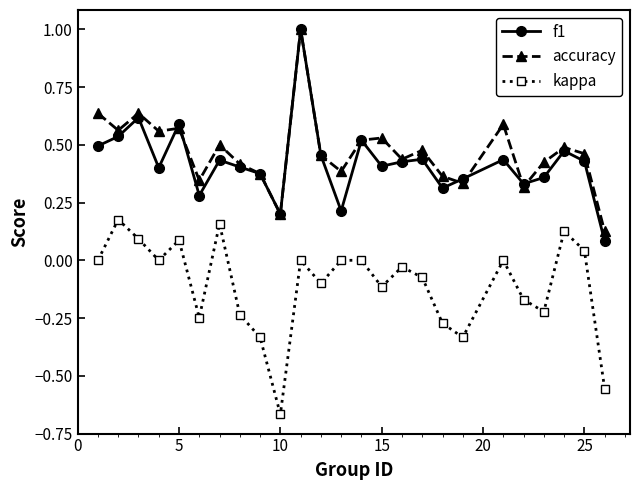

True or false: kappa and f1 cross at least once.

False